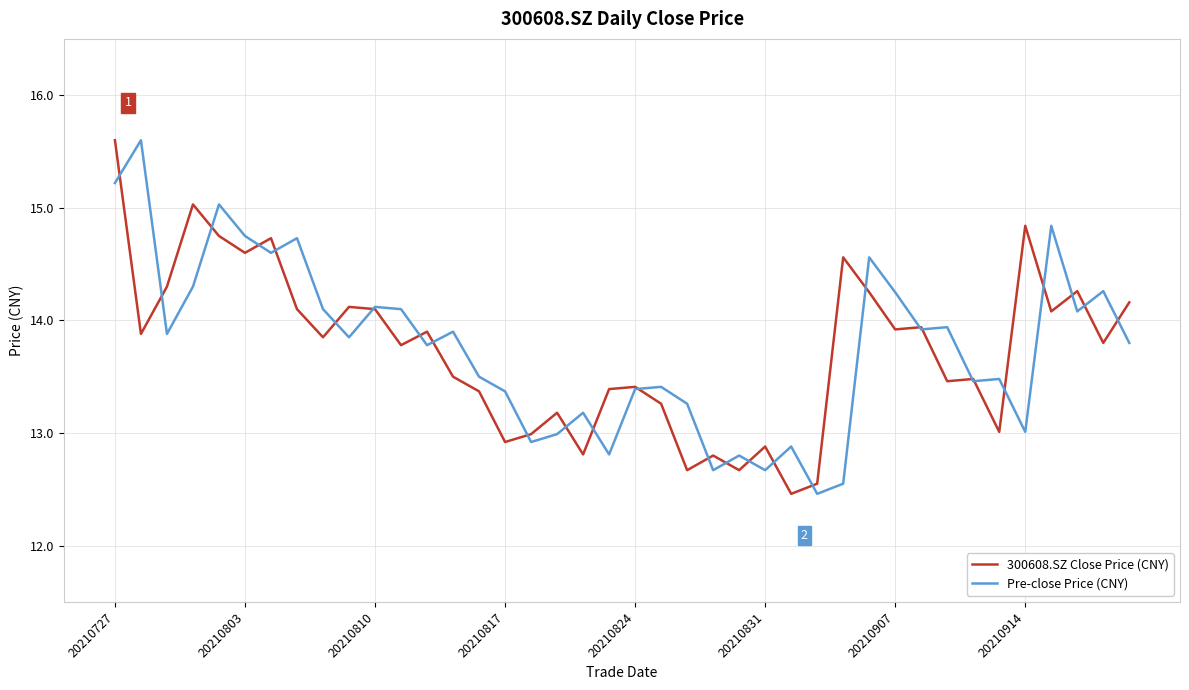

How many series are shown in this chart?

2